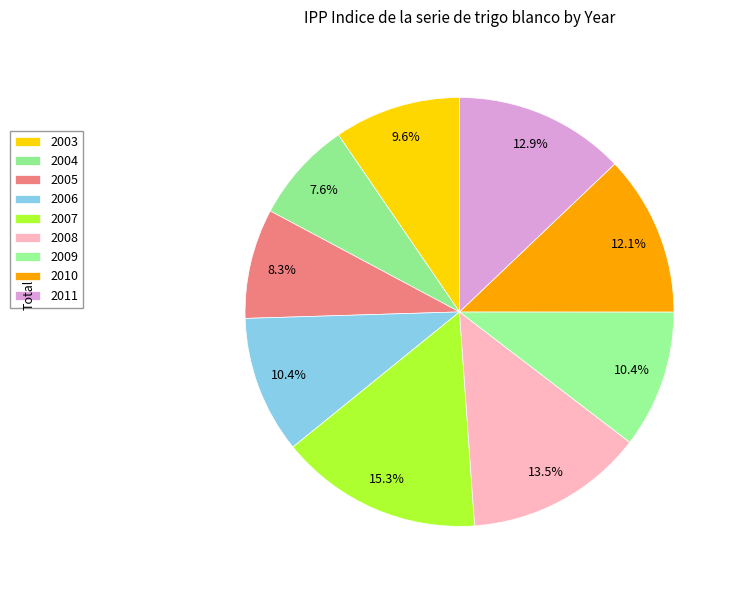

What is the ratio of the value at 2011 to the value at 2010?

1.1